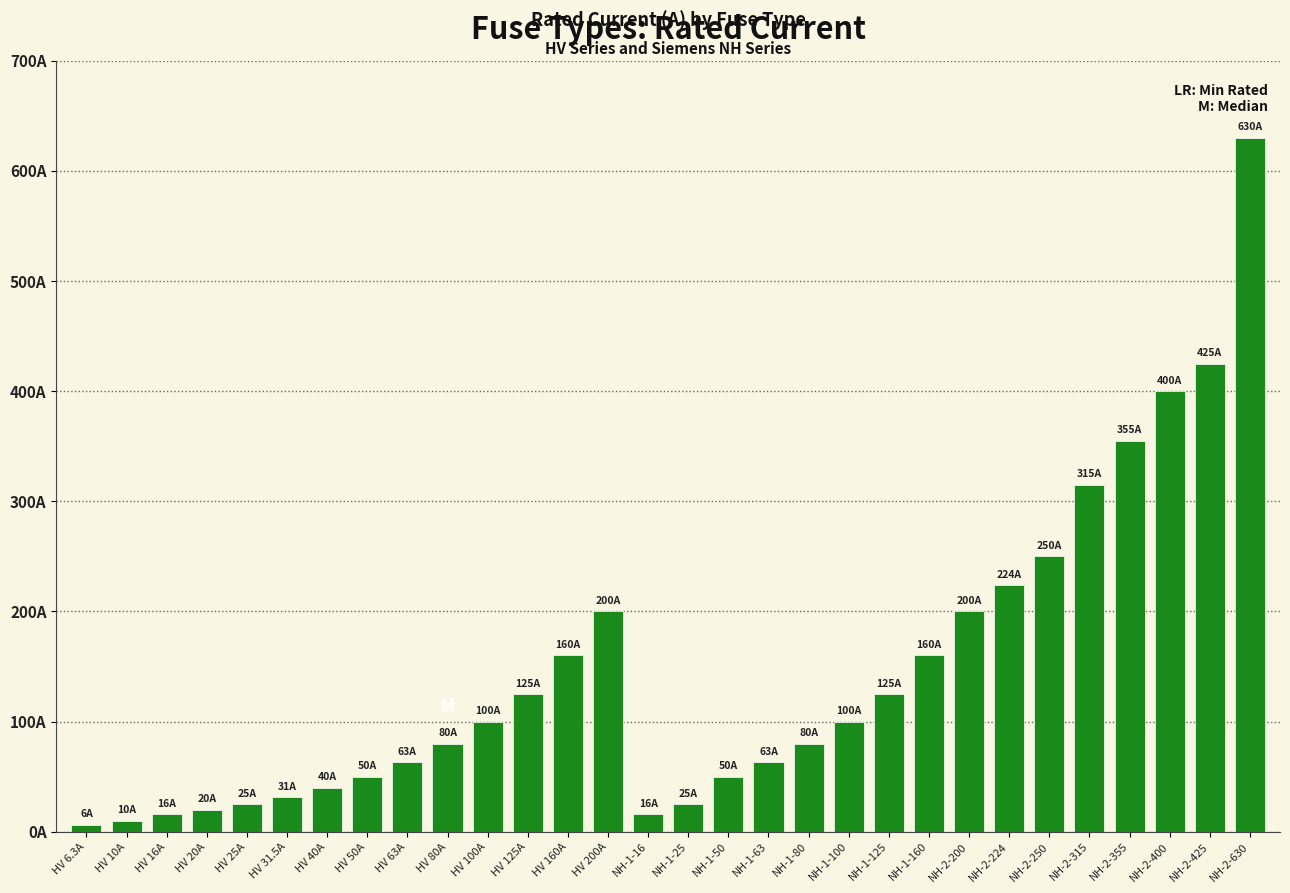

What value does the data have at NH-1-16?

16.0